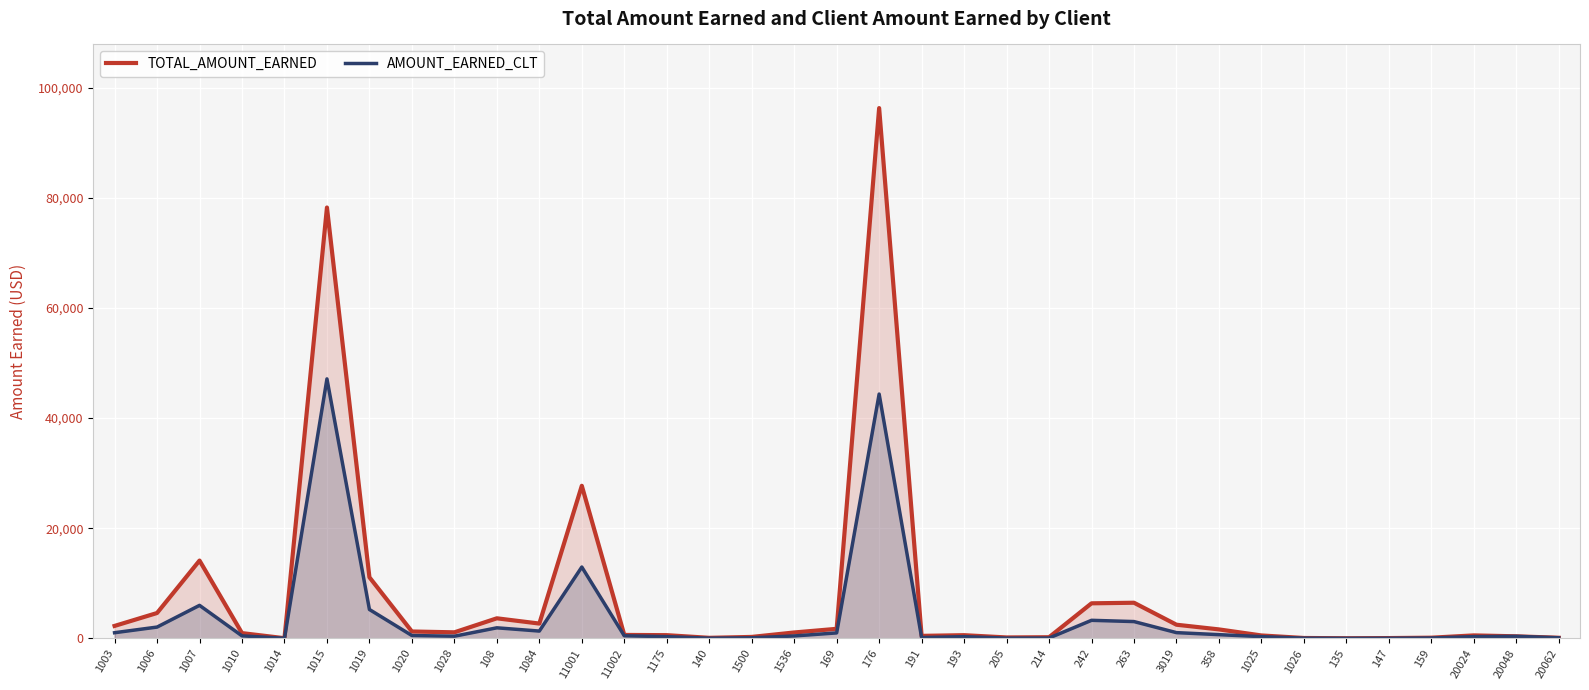

What is the total value across all series at 11002?

1116.0